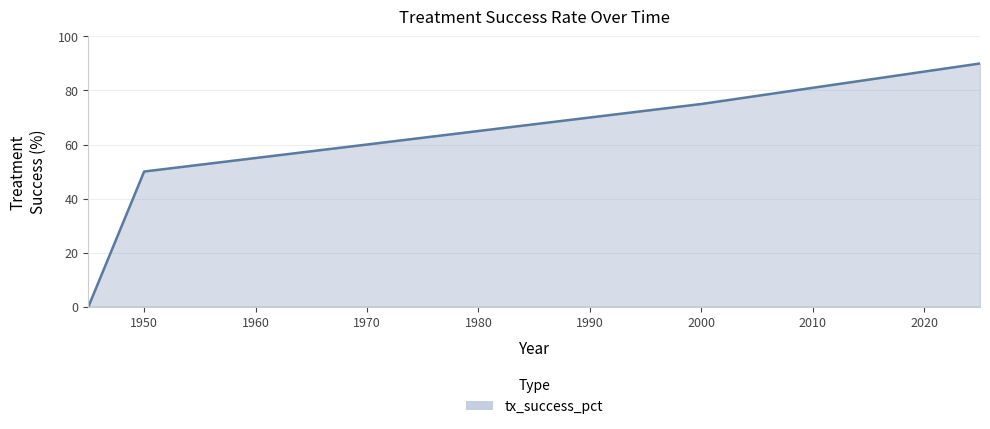

What is the difference between the maximum and second lowest values?

40